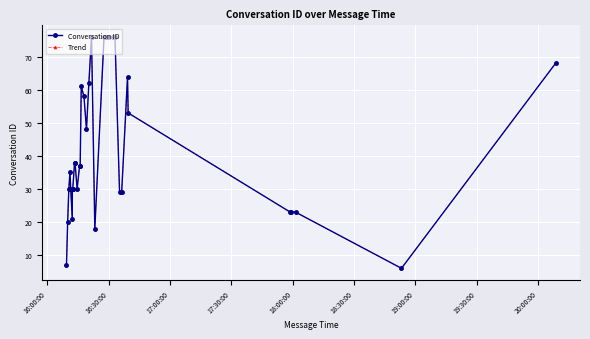

True or false: Trend and Conversation ID intersect in this chart.

False